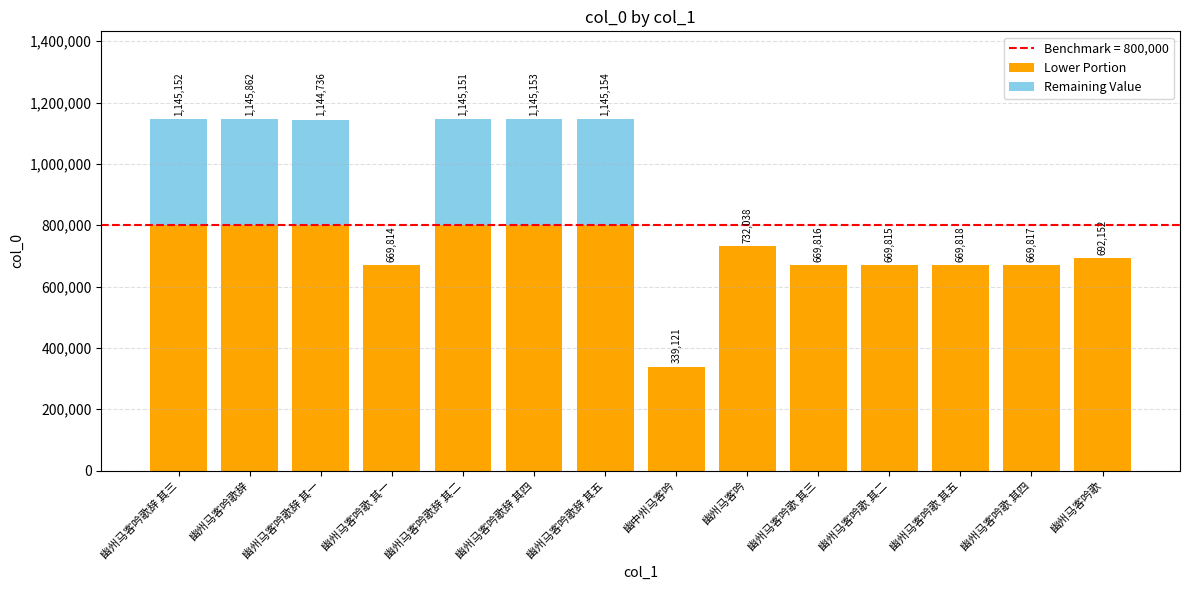

The Lower Portion series shows 732038 at 幽州马客吟. True or false?

True